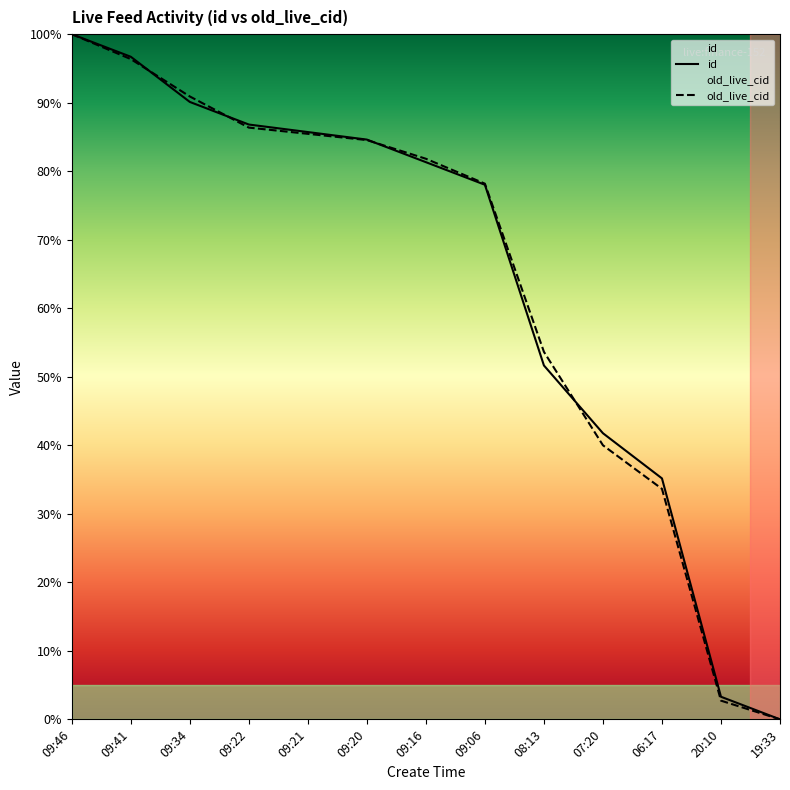

Which series has the largest total across all categories?

id